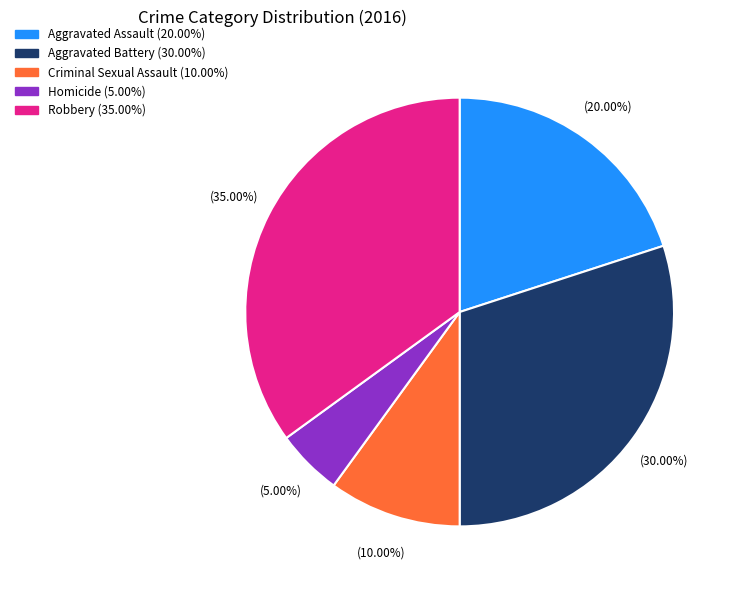

To the nearest percent, what portion does Criminal Sexual Assault represent?

10%